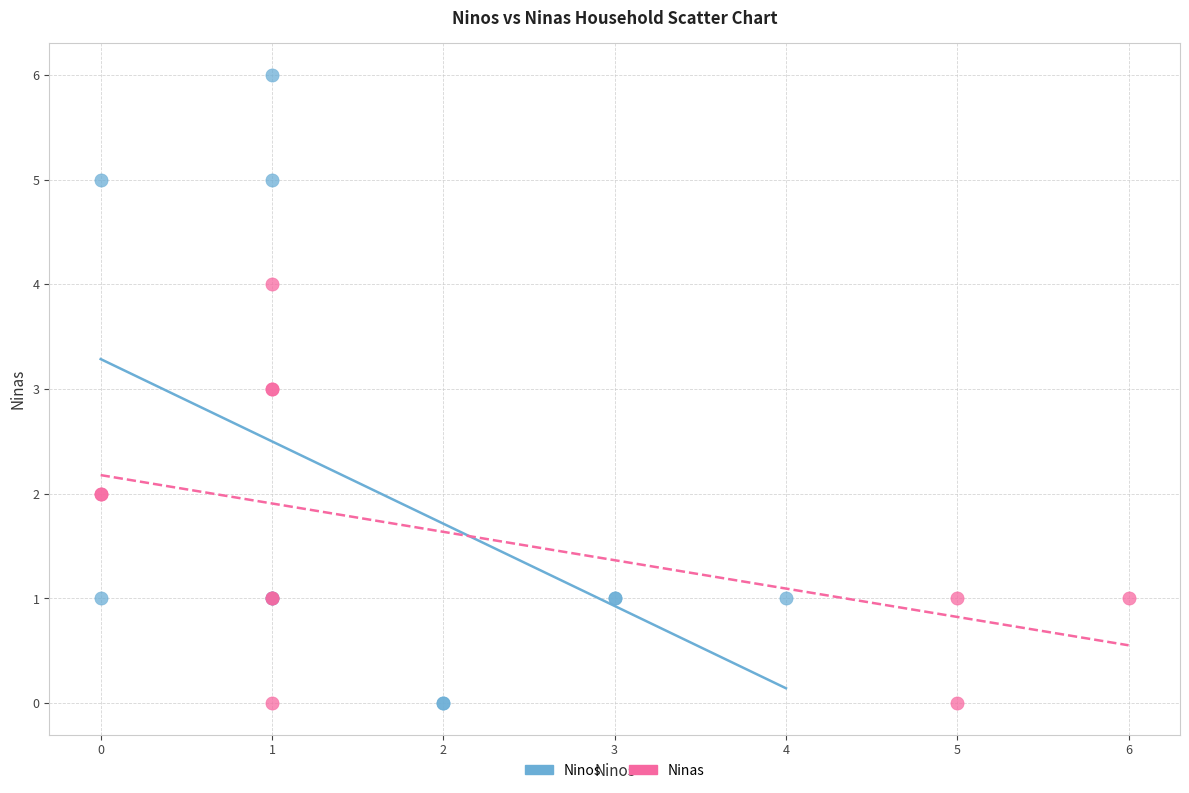

Which series reaches the maximum Y coordinate?

Ninos